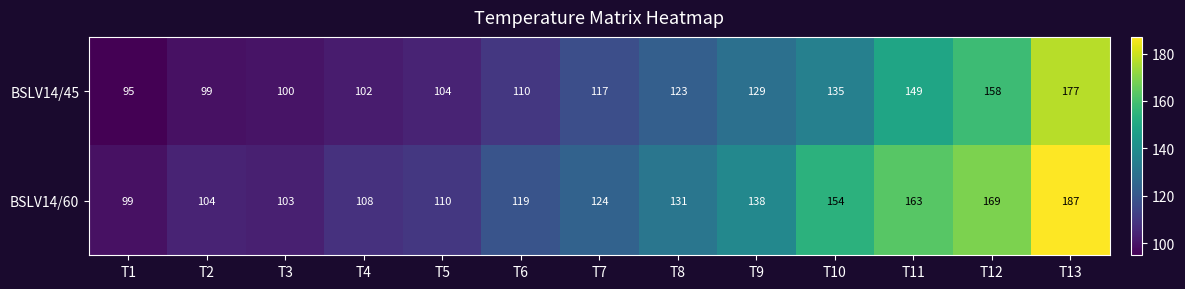

What is the maximum value shown in the chart?

187